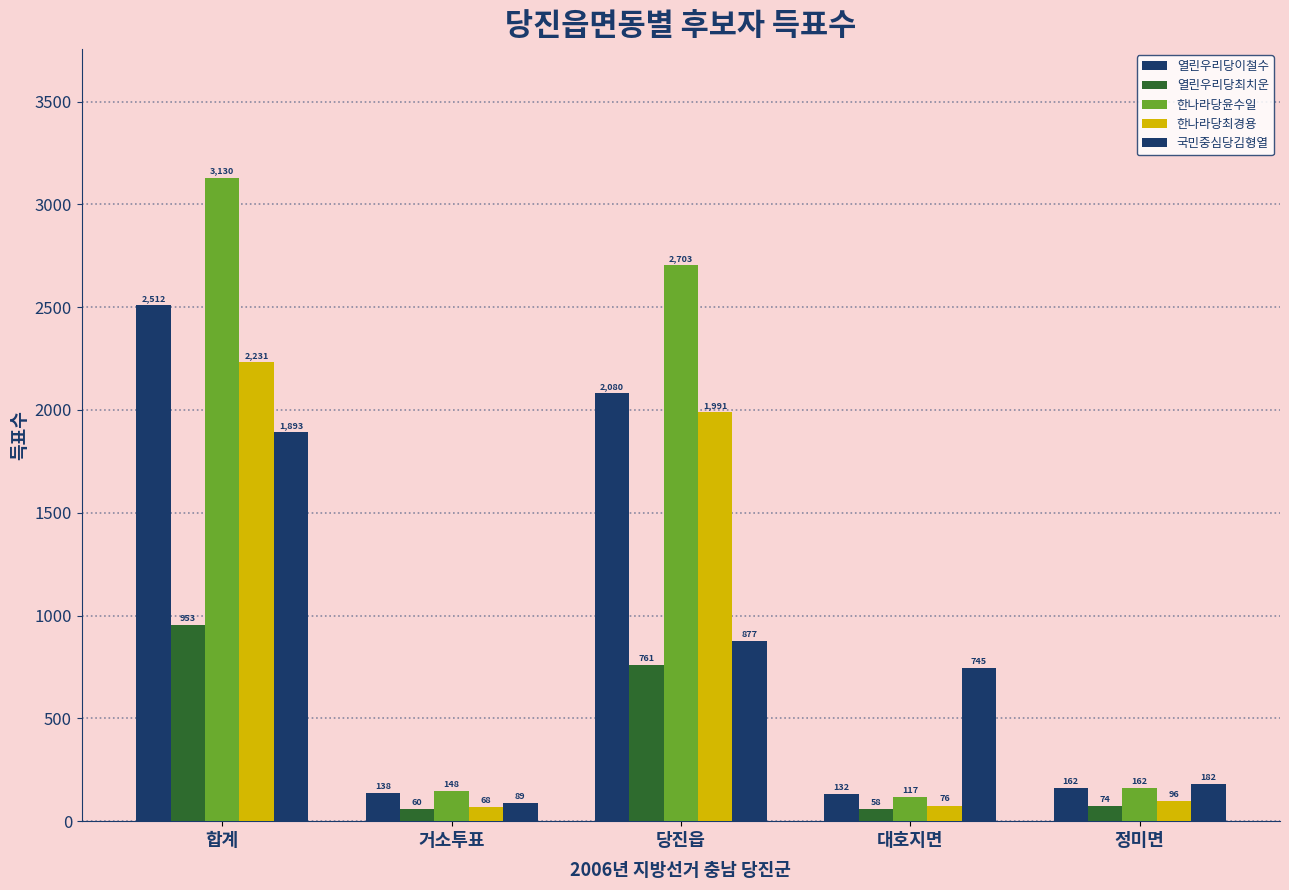

At 거소투표, list the series in order from largest to smallest.

한나라당윤수일, 열린우리당이철수, 국민중심당김형열, 한나라당최경용, 열린우리당최치운